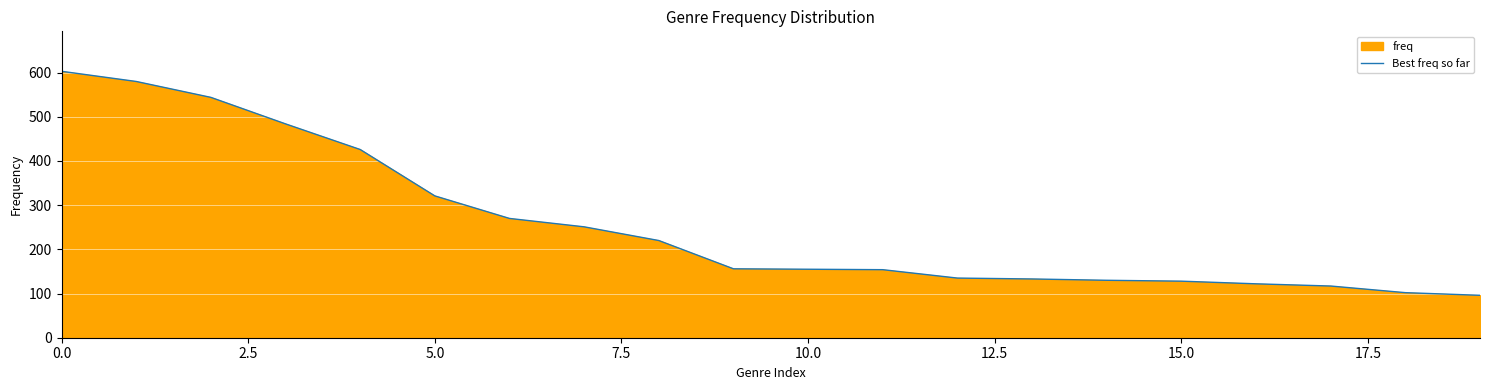

Does the chart display data point markers on the line(s)?

No